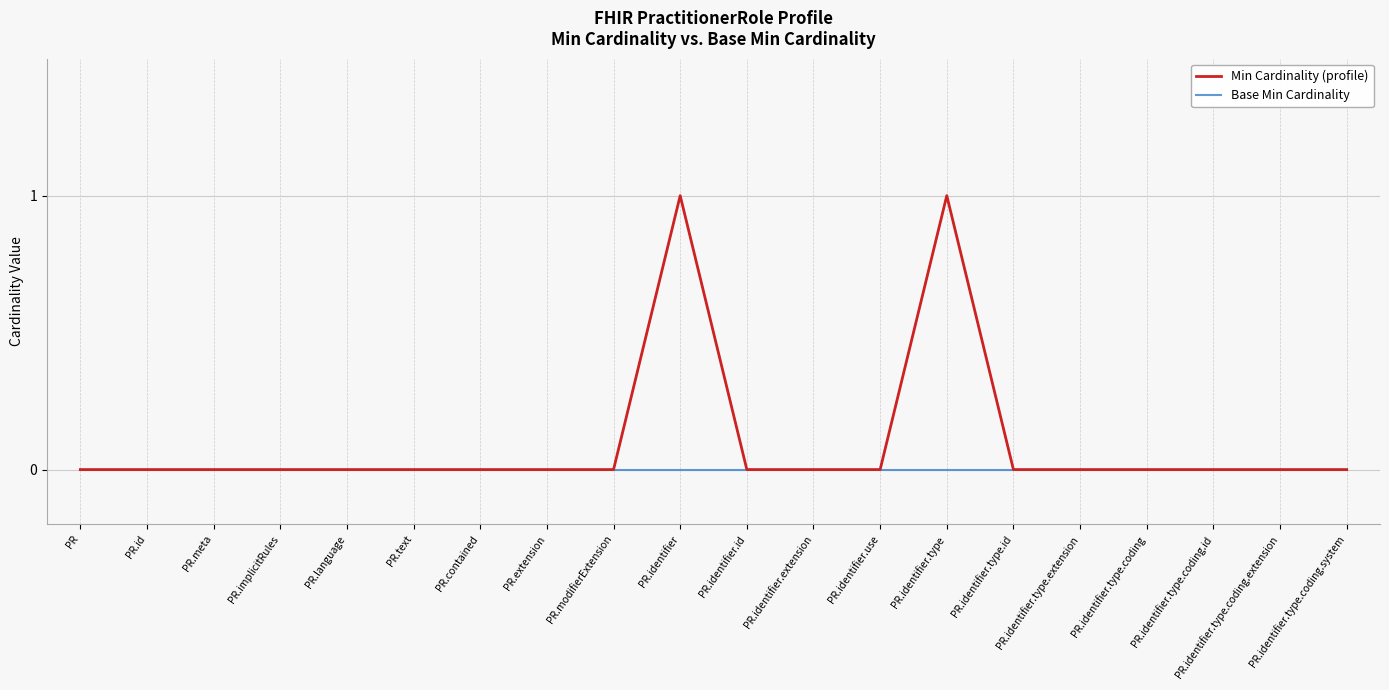

Reading left to right, what are all the values shown in this chart?

Min Cardinality (profile): 0	0	0	0	0	0	0	0	0	1	0	0	0	1	0	0	0	0	0	0
Base Min Cardinality: 0	0	0	0	0	0	0	0	0	0	0	0	0	0	0	0	0	0	0	0